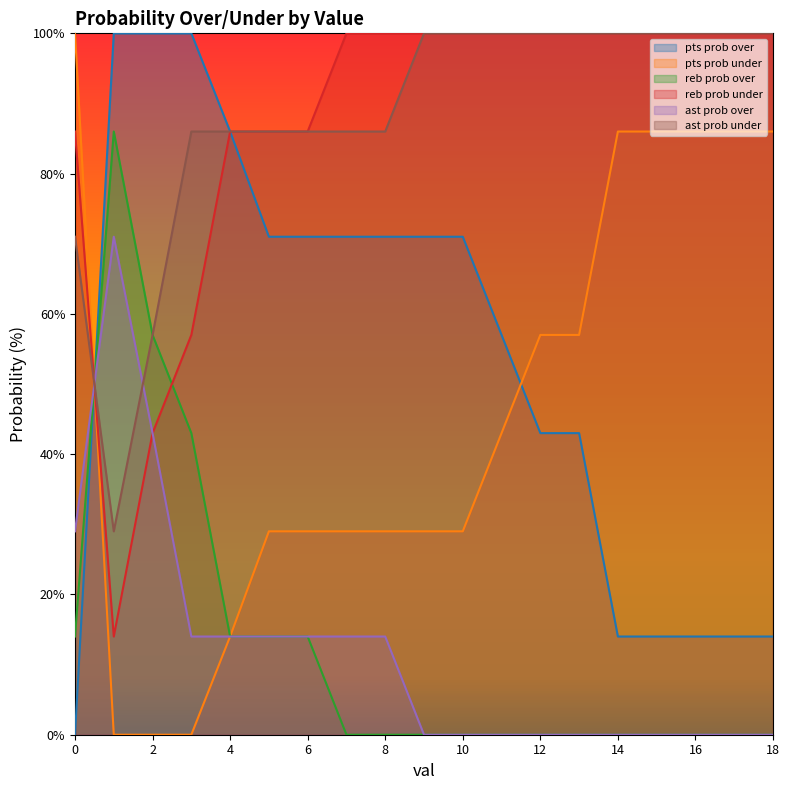

Rank the series by their maximum value, from lowest to highest.

ast prob over, reb prob over, pts prob over, pts prob under, reb prob under, ast prob under